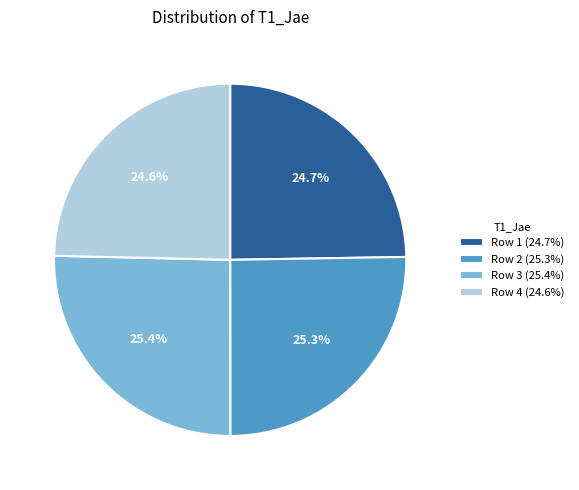

What percentage is NOT represented by Row 1?

75.3%